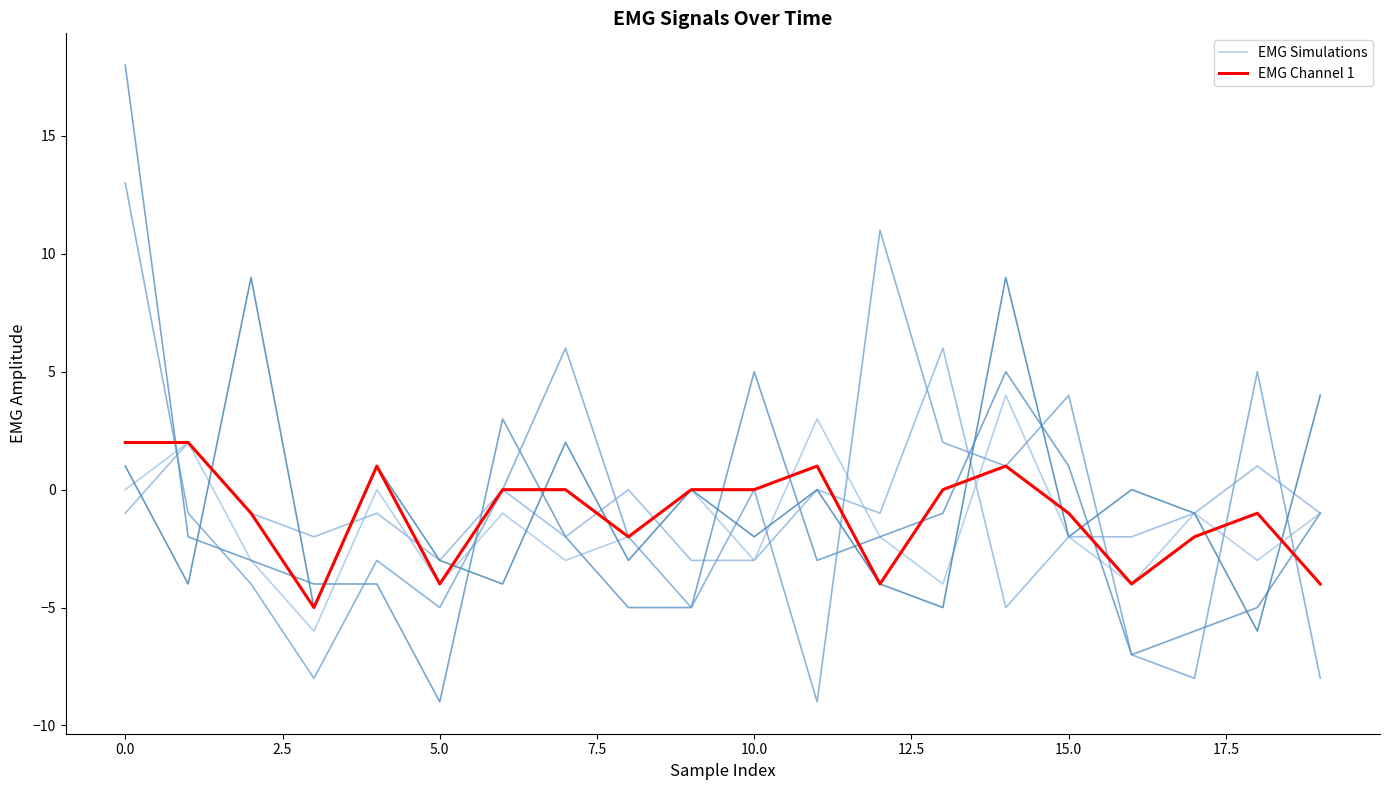

How many times do EMG Simulations and EMG Channel 1 cross each other?

6